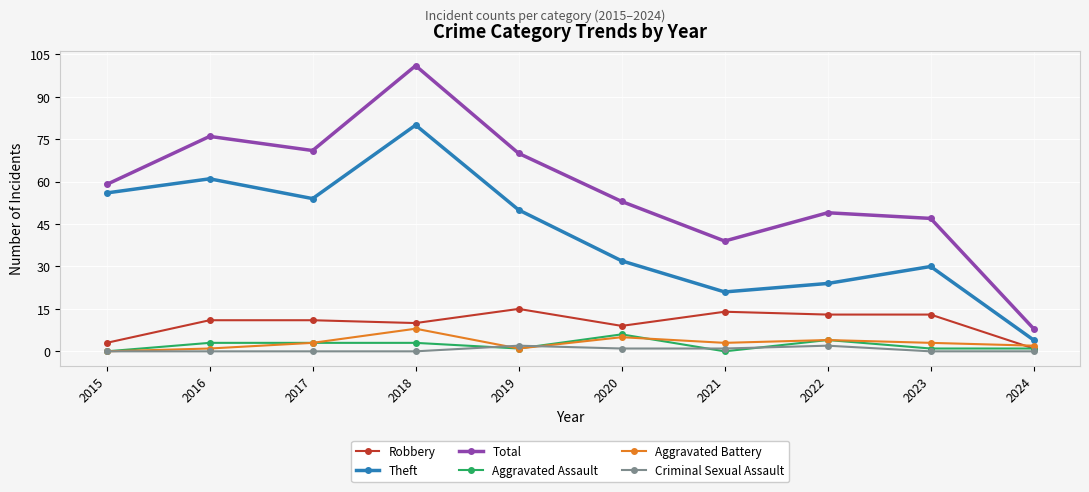

Reading left to right, list all the values displayed in this chart.

Robbery: 2015=3	2016=11	2017=11	2018=10	2019=15	2020=9	2021=14	2022=13	2023=13	2024=1
Theft: 2015=56	2016=61	2017=54	2018=80	2019=50	2020=32	2021=21	2022=24	2023=30	2024=4
Total: 2015=59	2016=76	2017=71	2018=101	2019=70	2020=53	2021=39	2022=49	2023=47	2024=8
Aggravated Assault: 2015=0	2016=3	2017=3	2018=3	2019=1	2020=6	2021=0	2022=4	2023=1	2024=1
Aggravated Battery: 2015=0	2016=1	2017=3	2018=8	2019=1	2020=5	2021=3	2022=4	2023=3	2024=2
Criminal Sexual Assault: 2015=0	2016=0	2017=0	2018=0	2019=2	2020=1	2021=1	2022=2	2023=0	2024=0